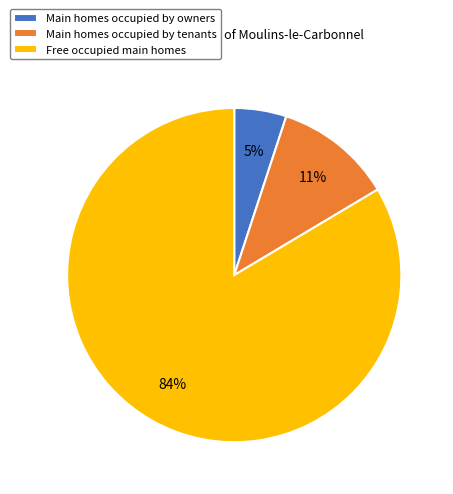

How many segments does this pie chart have?

3